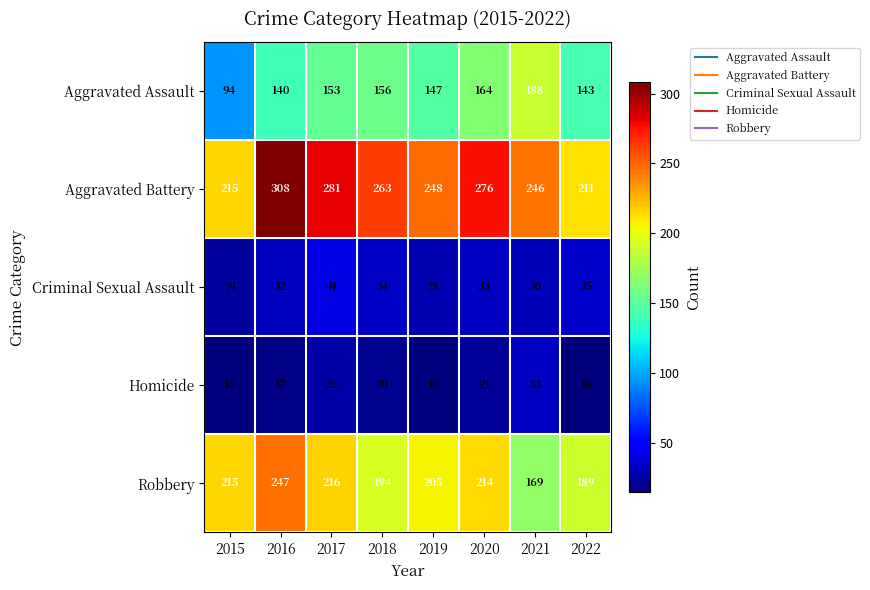

What is the difference between the maximum and minimum values in the Aggravated Battery series?

97